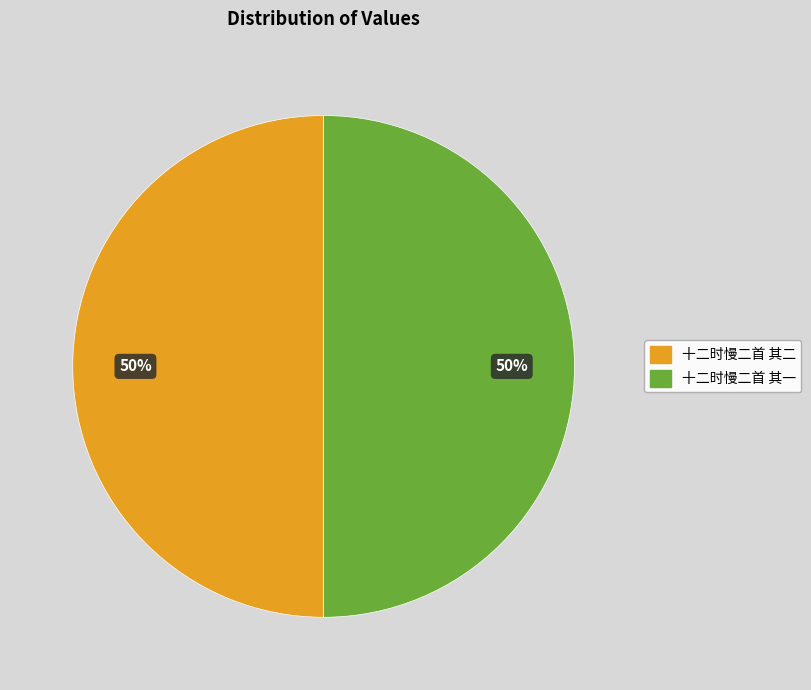

True or false: 十二时慢二首 其一 accounts for 50% of the total.

True